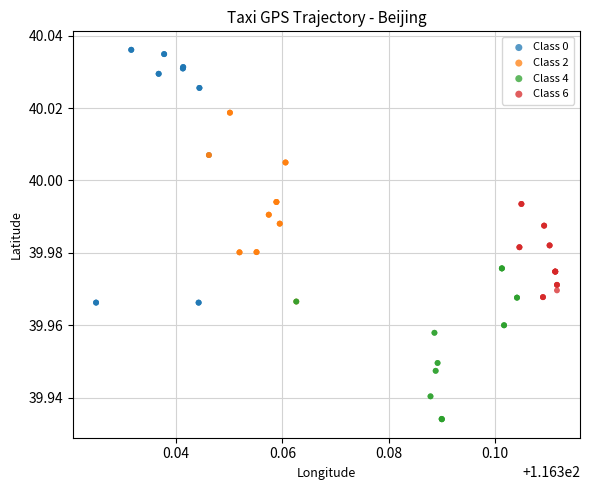

What are all the series names shown in the legend?

Class 0, Class 2, Class 4, Class 6